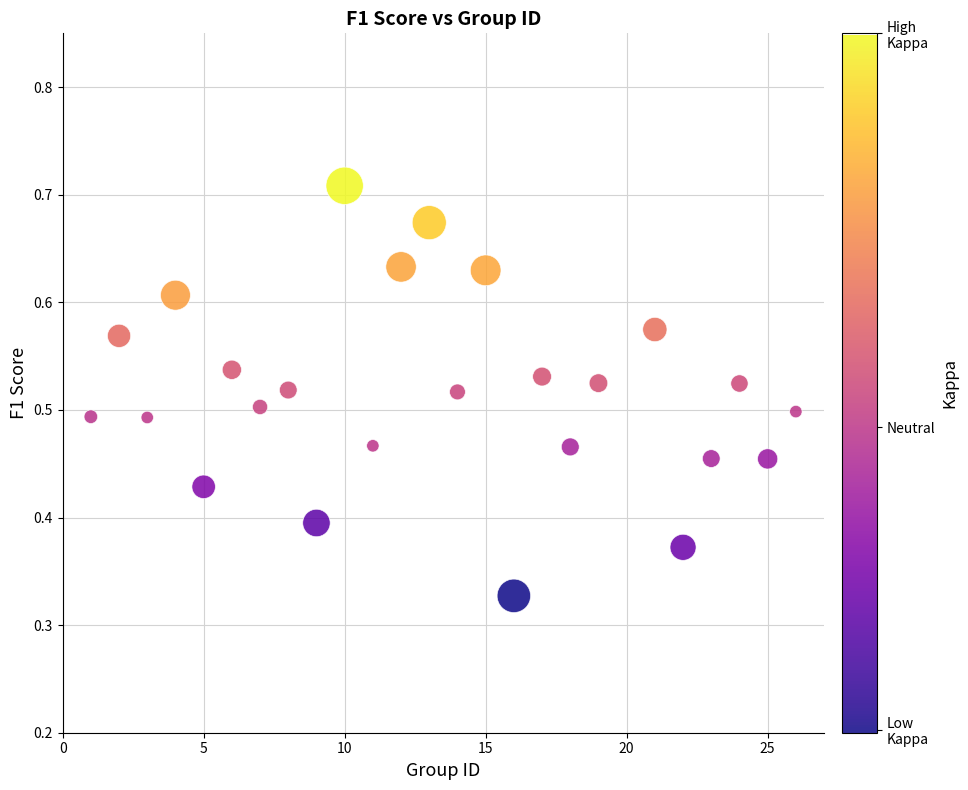

What is the range of X values (max minus min)?

25.0